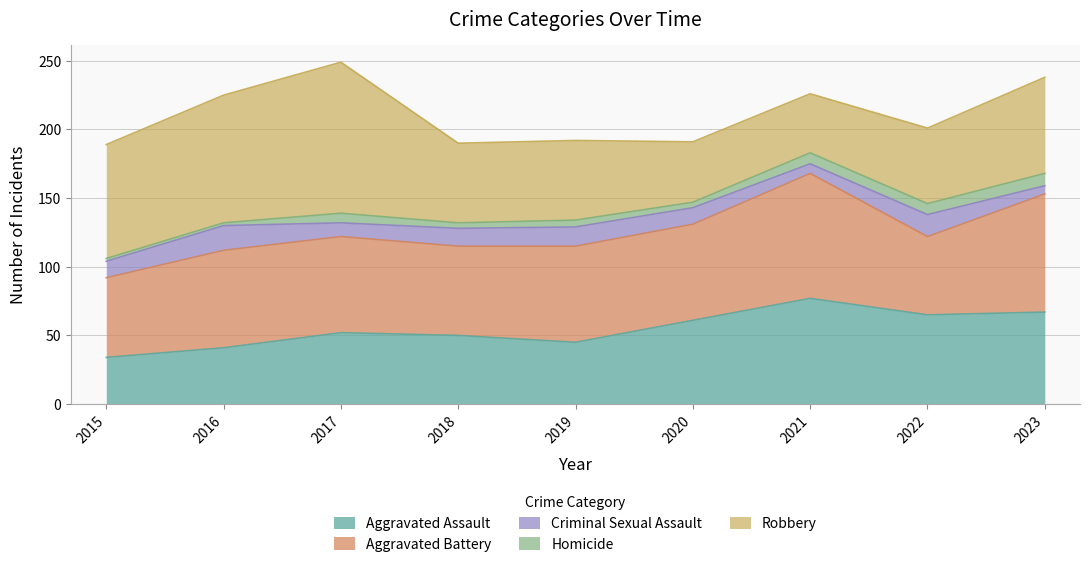

Which has a higher value, 2017 or 2018?

2017